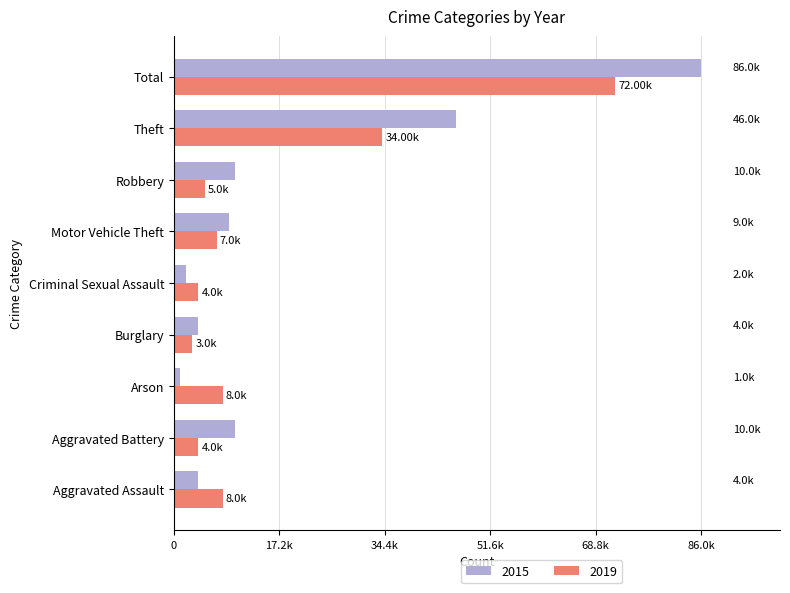

What are all the series names shown in the legend?

2015, 2019